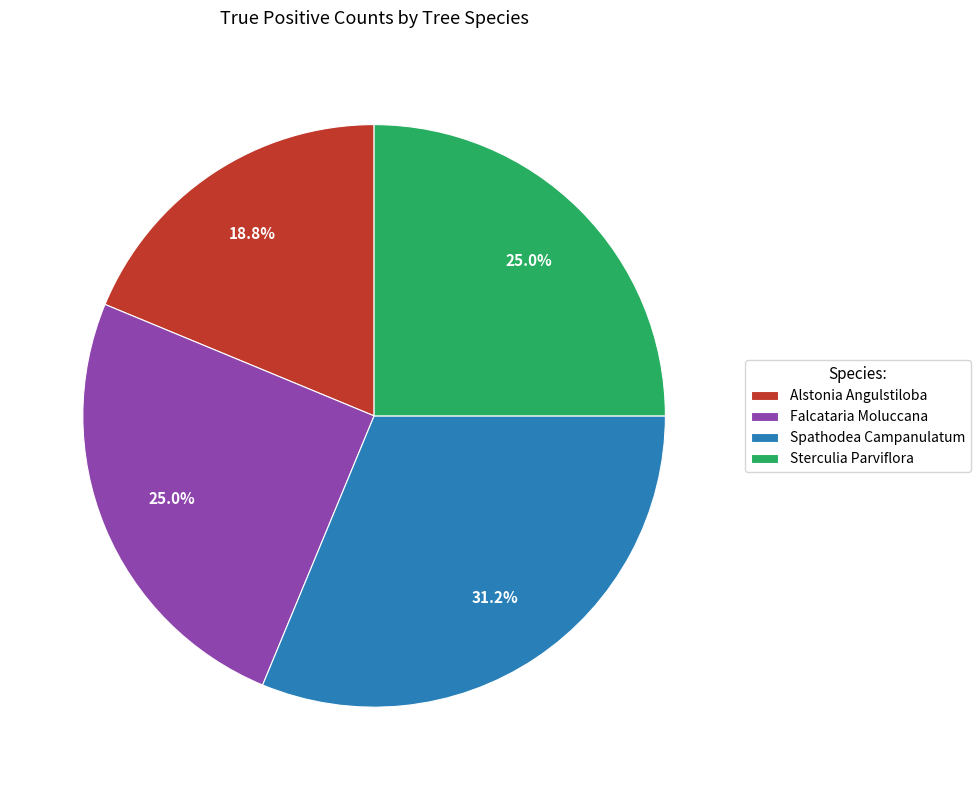

Do Alstonia Angulstiloba and Sterculia Parviflora together represent more than half of the pie?

No